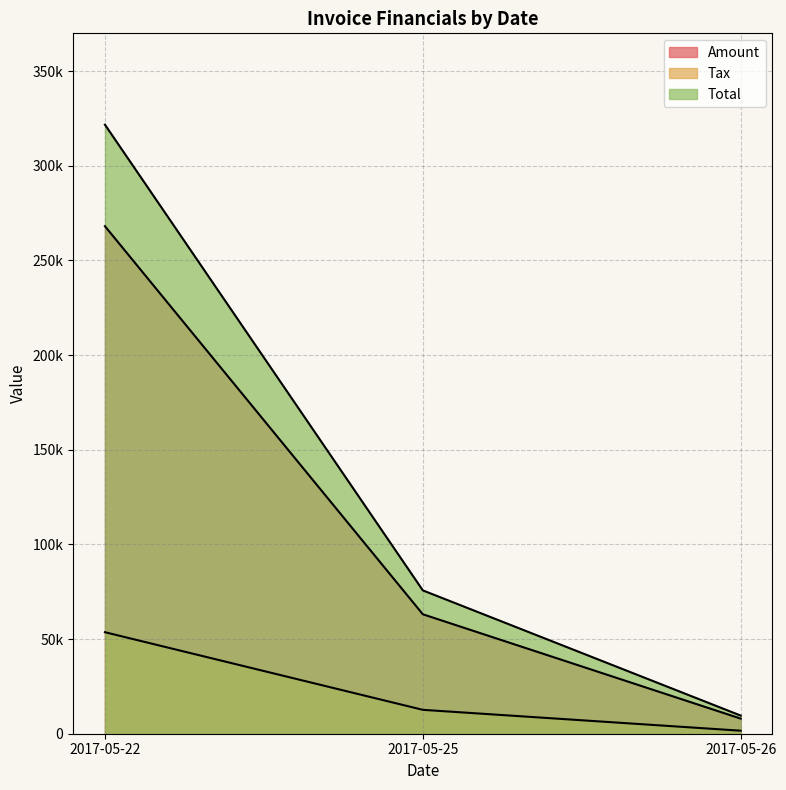

Does the chart have visible grid lines?

Yes